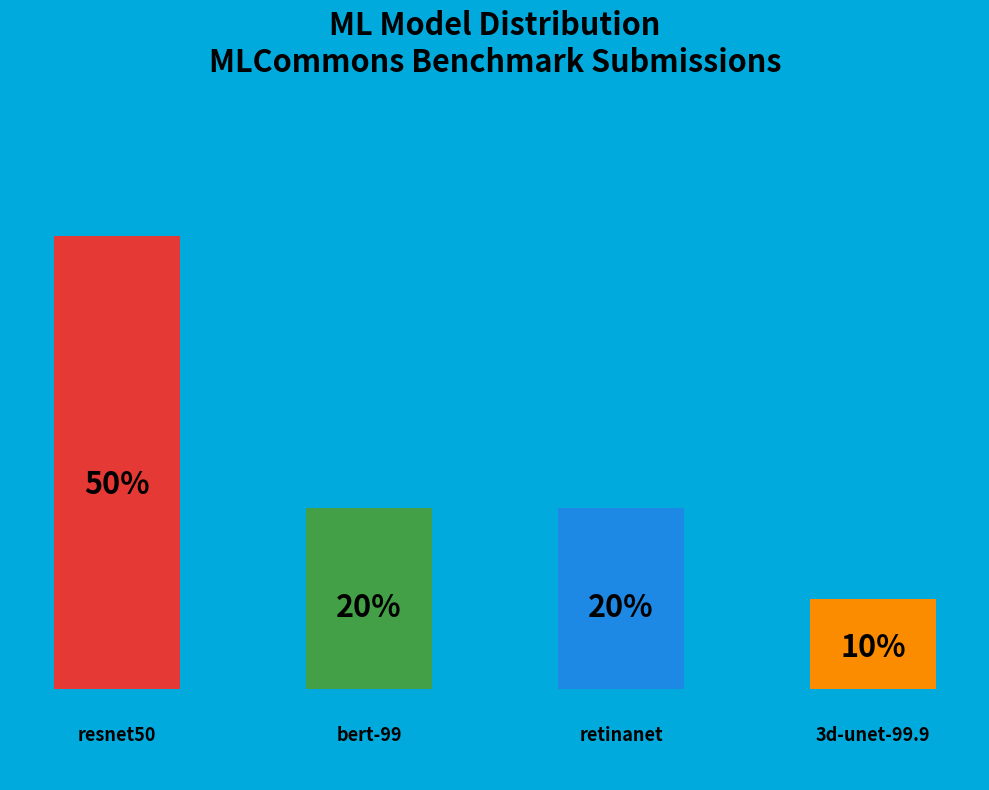

Are the bars horizontal?

No